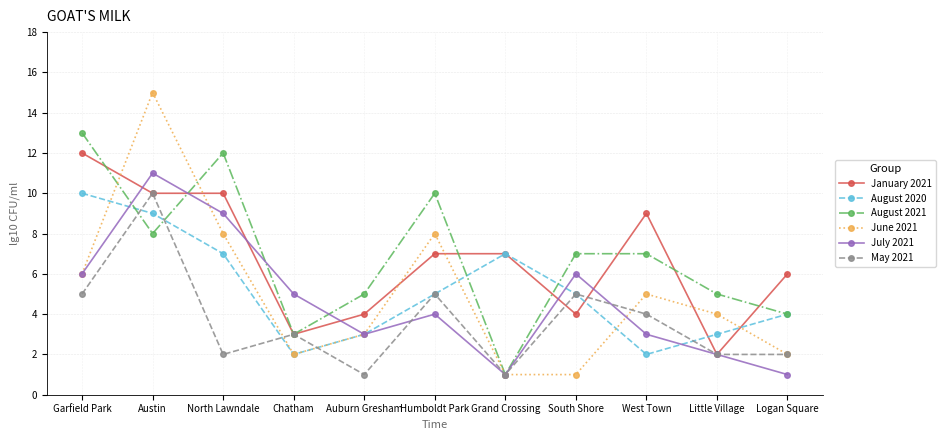

The July 2021 series shows 2 at West Town. True or false?

False